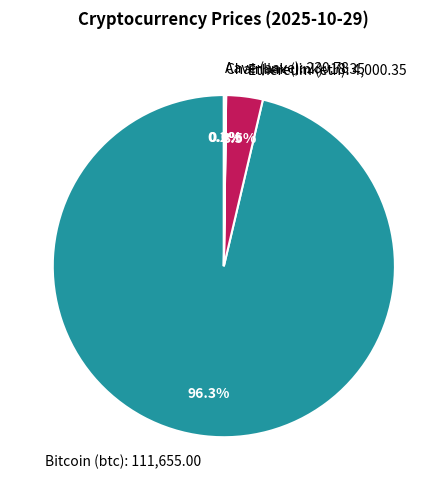

Is Bitcoin (btc): 111,655.00 the majority of the pie?

Yes